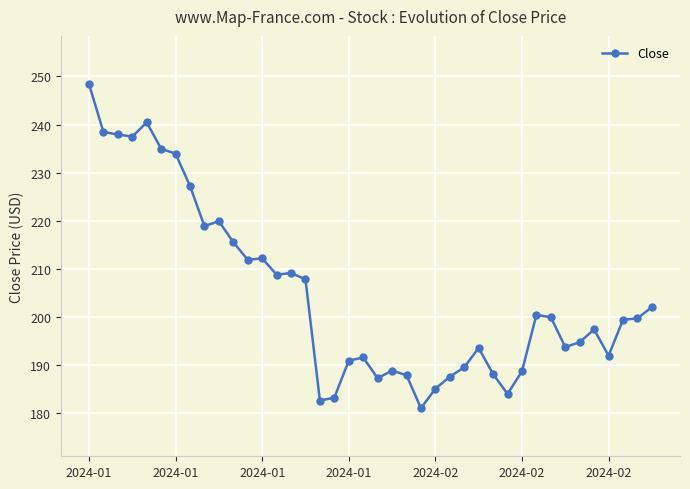

What is the average value?

204.8